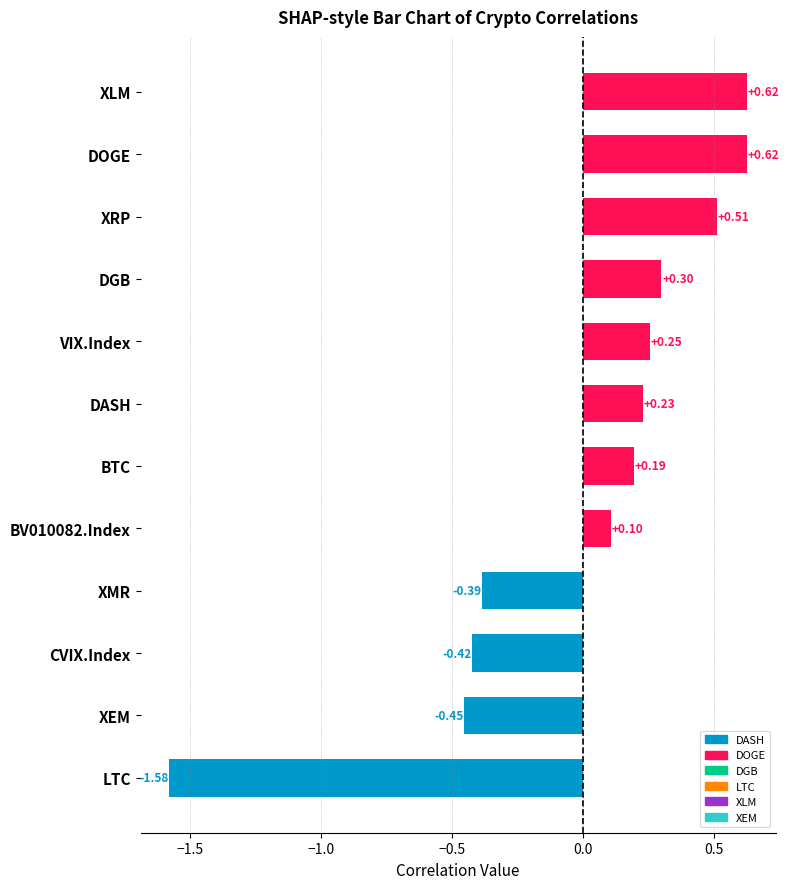

Which label corresponds to the smallest value in the chart?

LTC